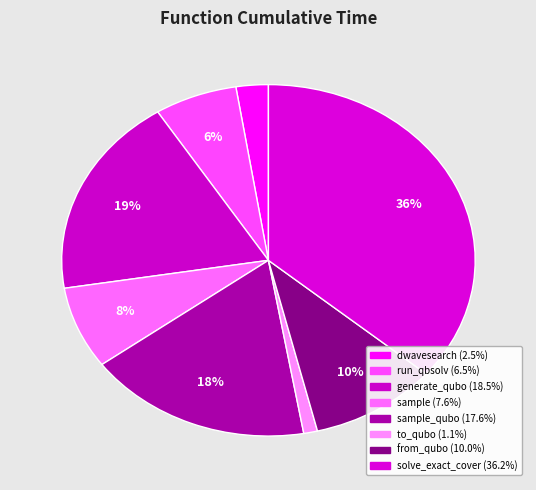

How many segments does this pie chart have?

8